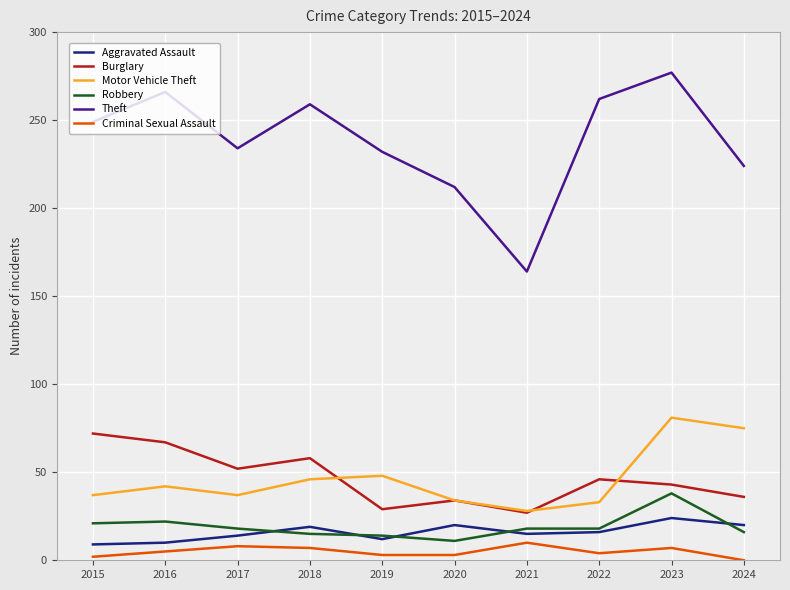

Which series has the widest spread of values?

Theft